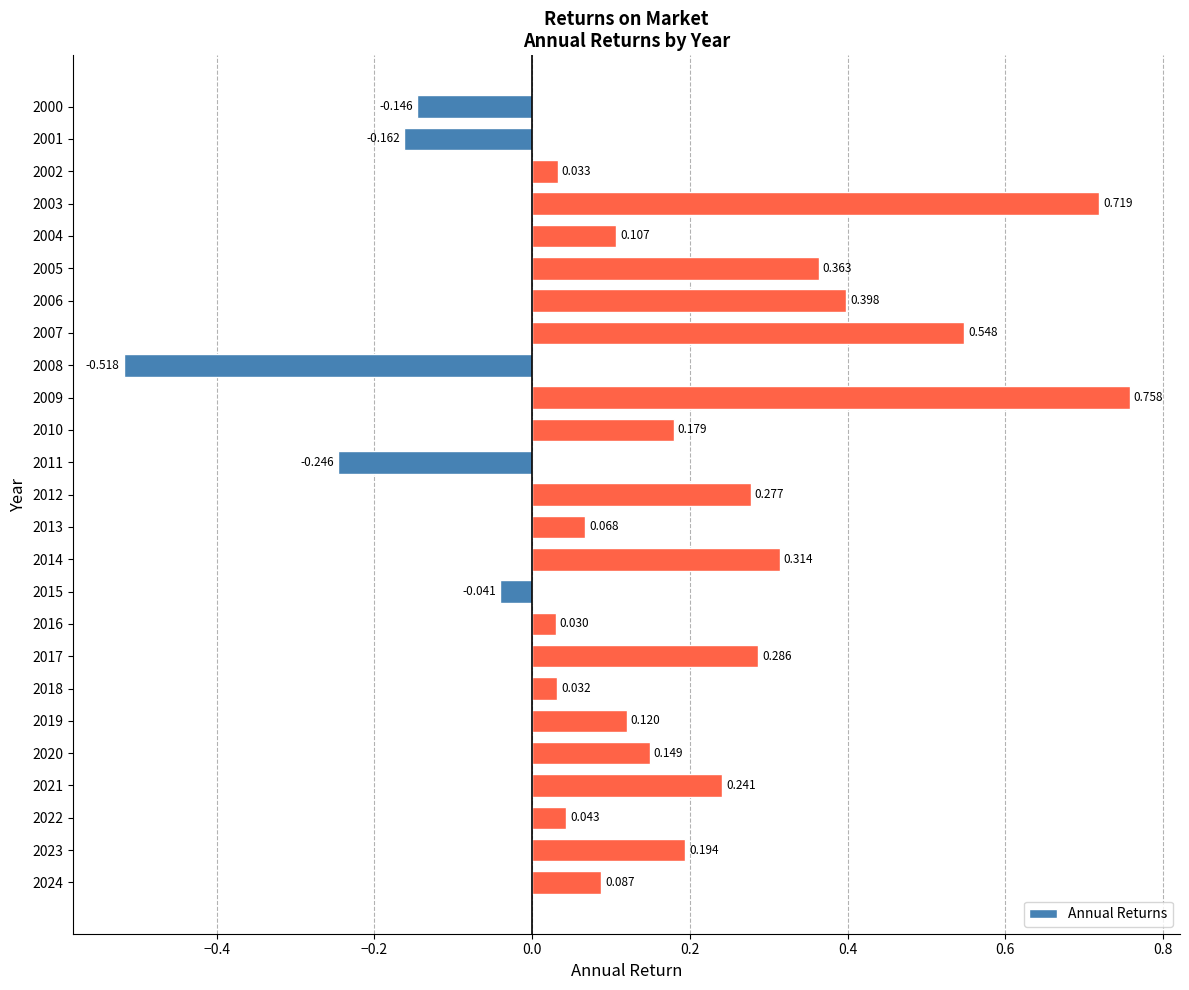

List the labels in order of value, smallest first.

2008, 2011, 2001, 2000, 2015, 2016, 2018, 2002, 2022, 2013, 2024, 2004, 2019, 2020, 2010, 2023, 2021, 2012, 2017, 2014, 2005, 2006, 2007, 2003, 2009